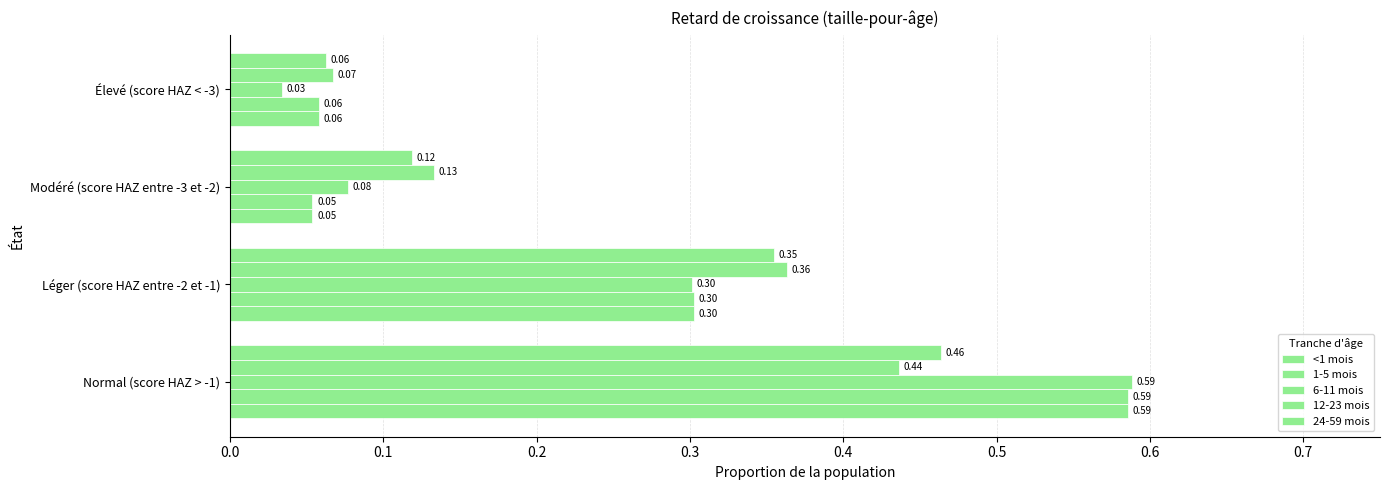

How many categories are shown in the chart?

4